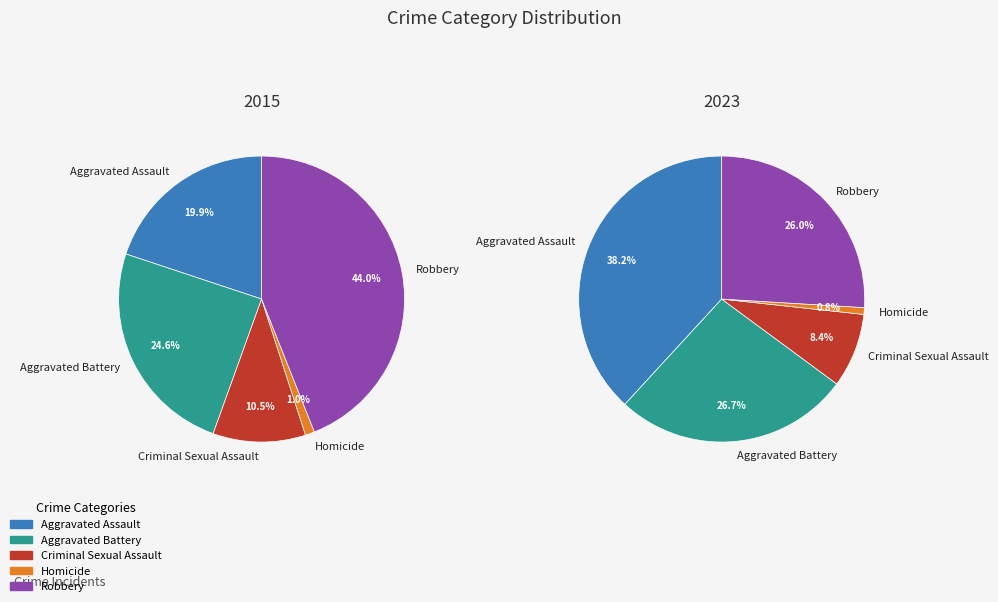

Does any single category account for the majority?

No